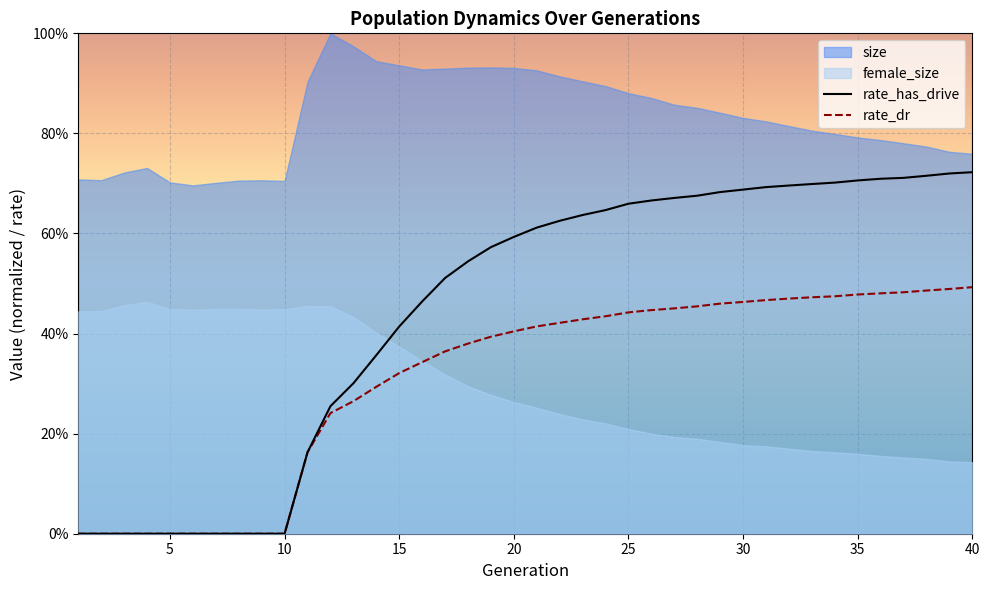

How many lines are shown in the chart?

2